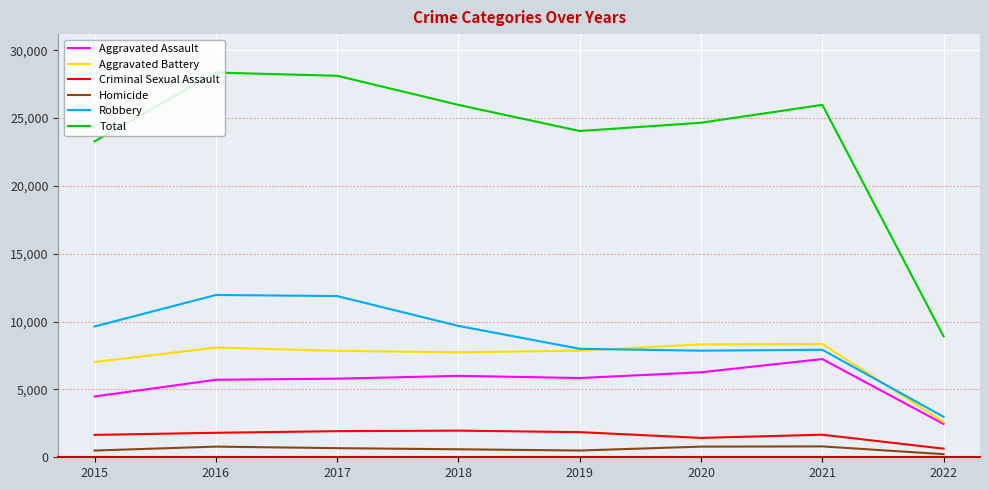

What is the maximum value shown in the chart?

28348